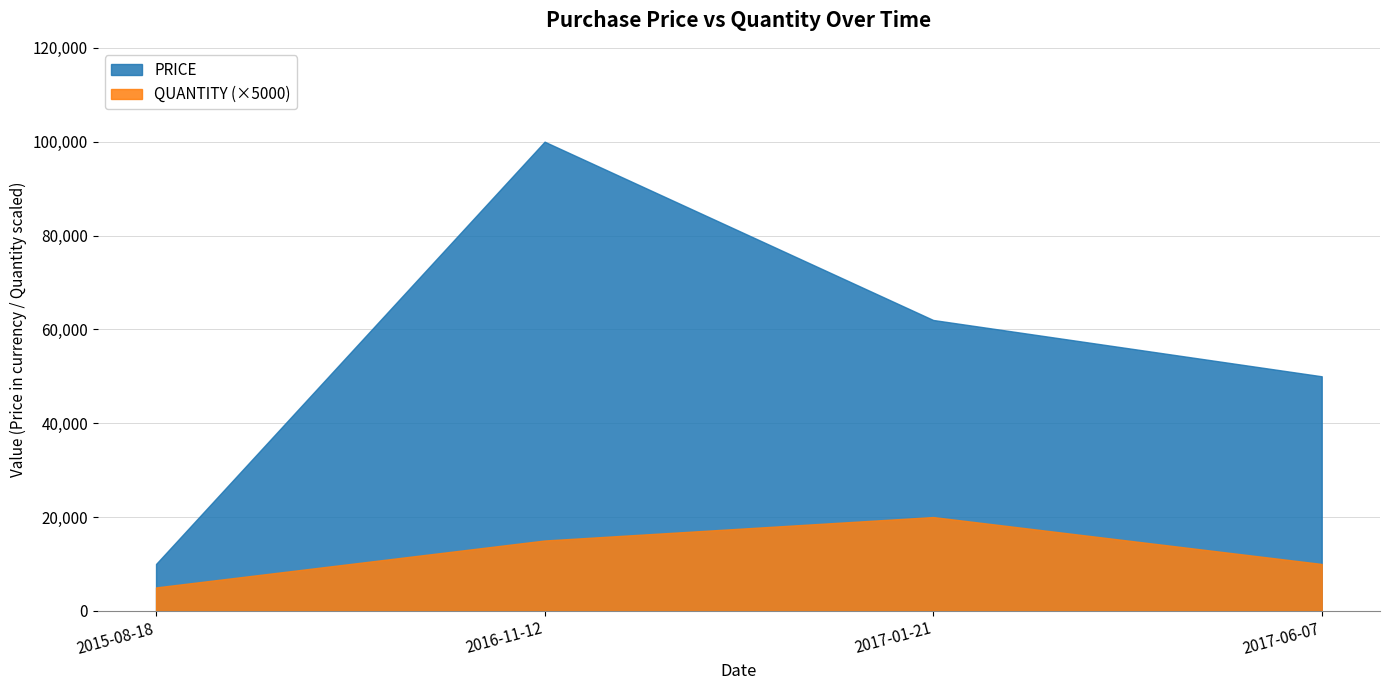

Reading right to left, what are all the values shown in this chart?

PRICE: 50000	62000	100000	10000
QUANTITY (×5000): 10000	20000	15000	5000